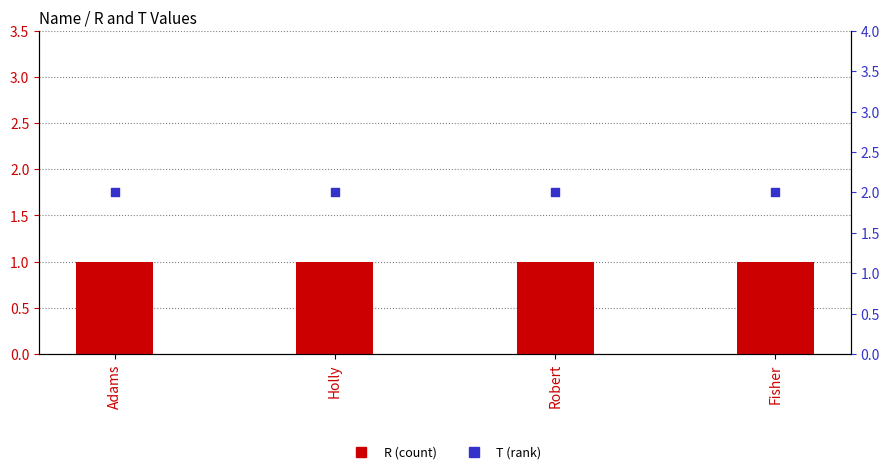

What are all the series names shown in the legend?

R, T